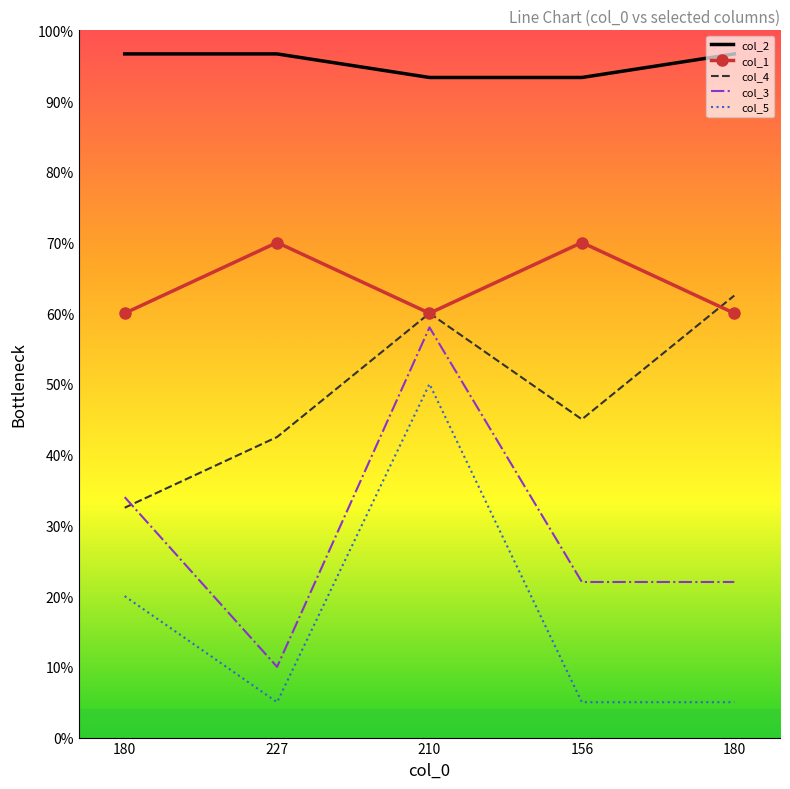

What are all the series names shown in the legend?

col_2, col_1, col_4, col_3, col_5